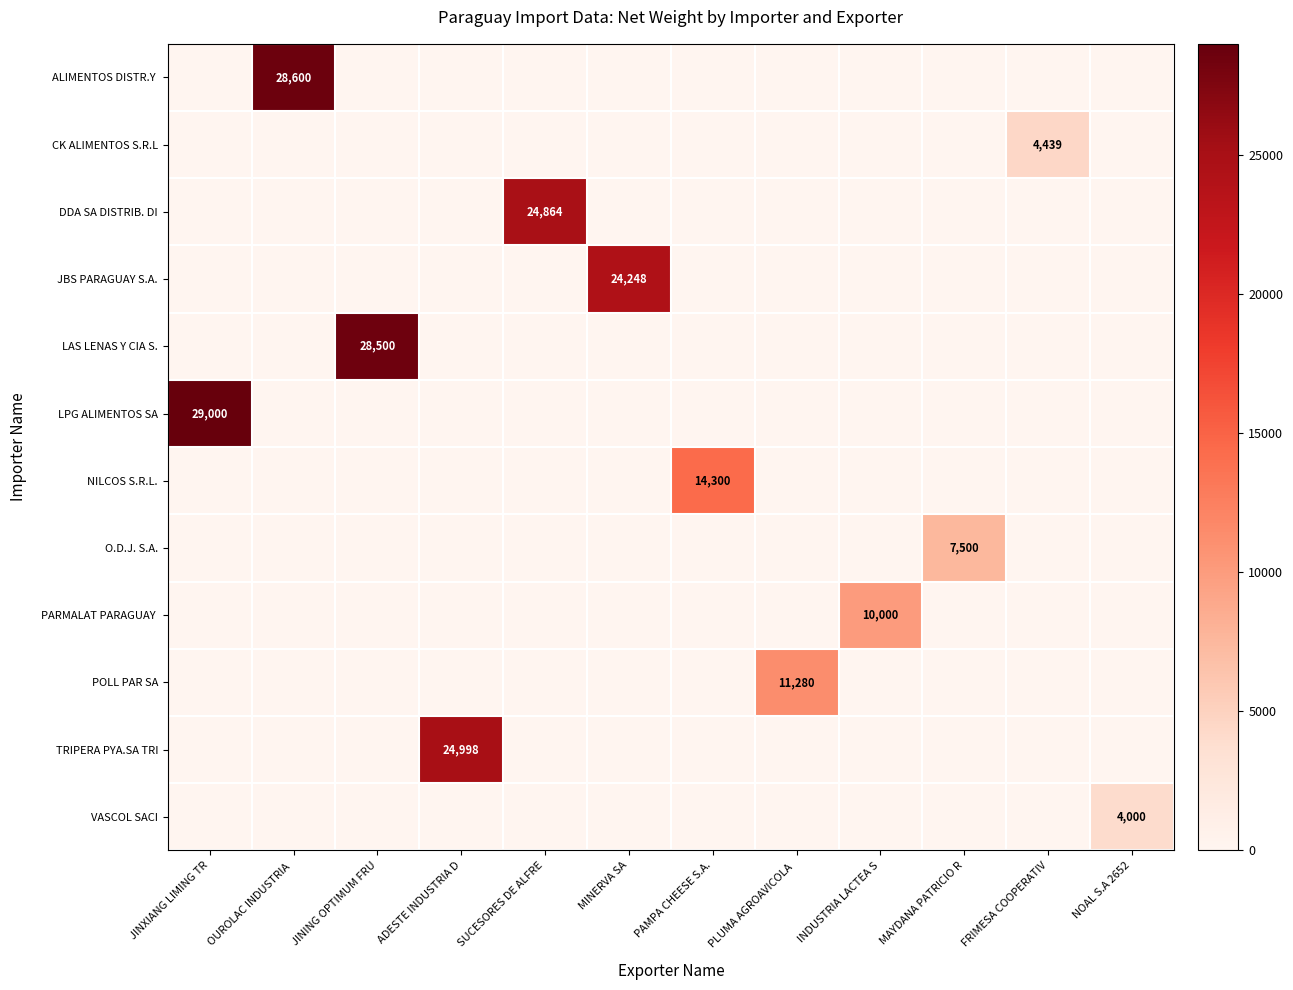

At which label does row_0 reach its peak?

OUROLAC INDUSTRIA 